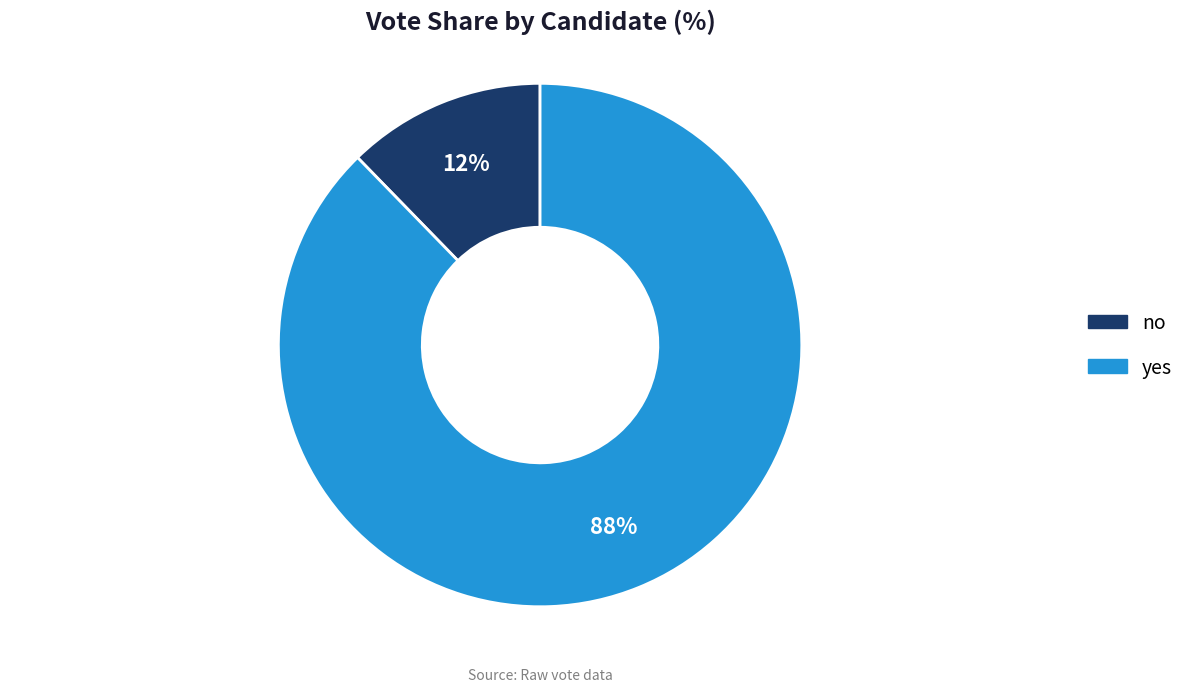

The yes slice represents 88% of the pie. True or false?

True